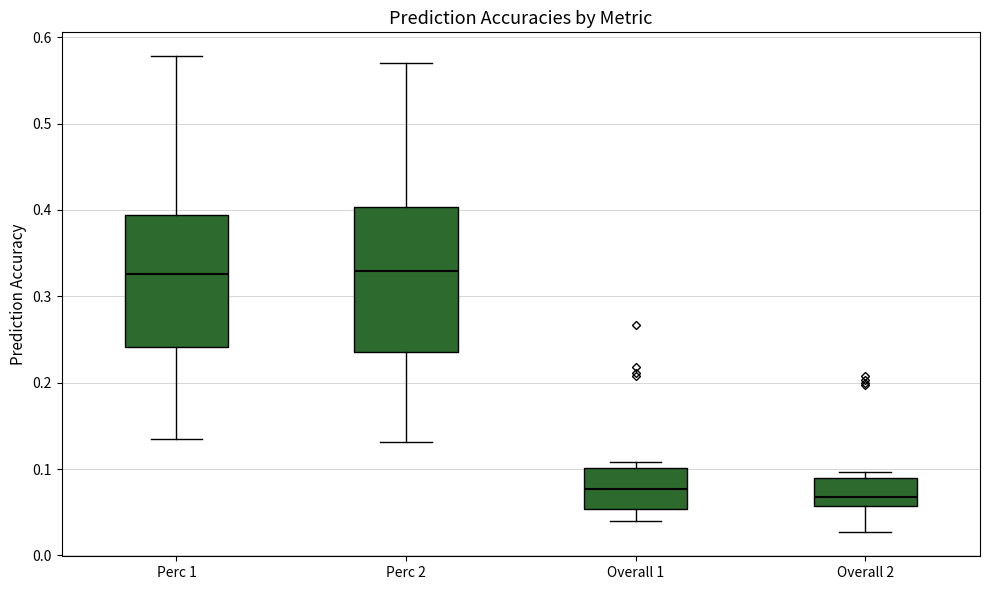

Where does the lower whisker of the box for Perc 1 end on the y-axis? The values are not printed on the chart, so give them approximately, as read against the axis.

0.14